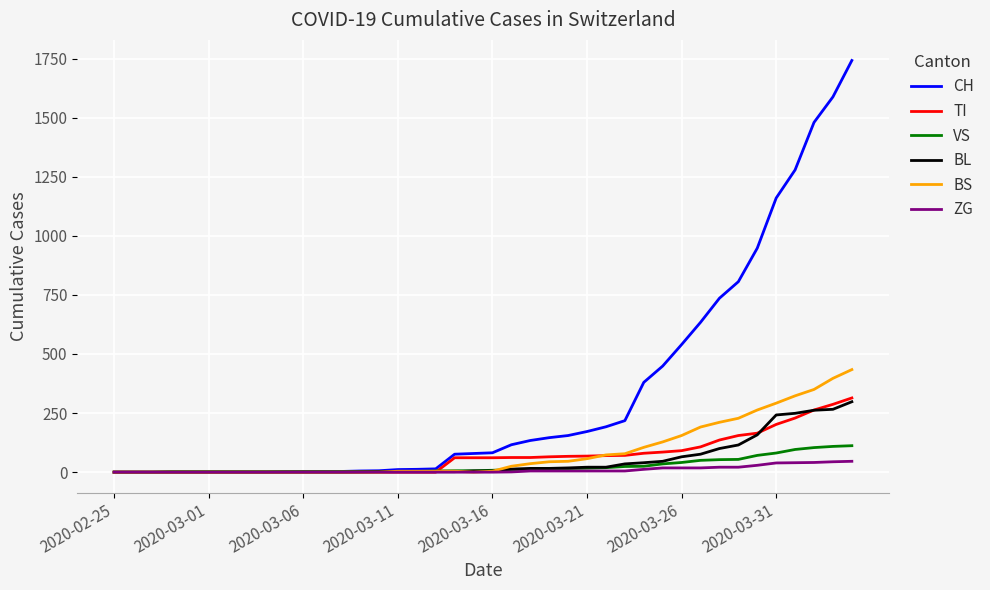

Which series has the largest total across all categories?

CH